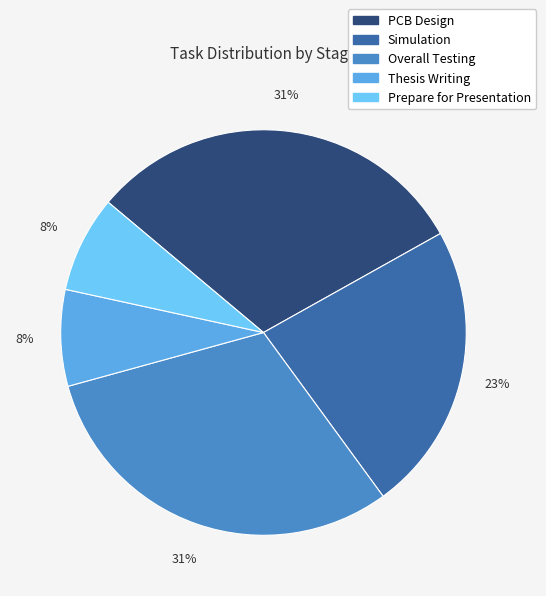

What is the total percentage of Simulation and Thesis Writing?

30.8%